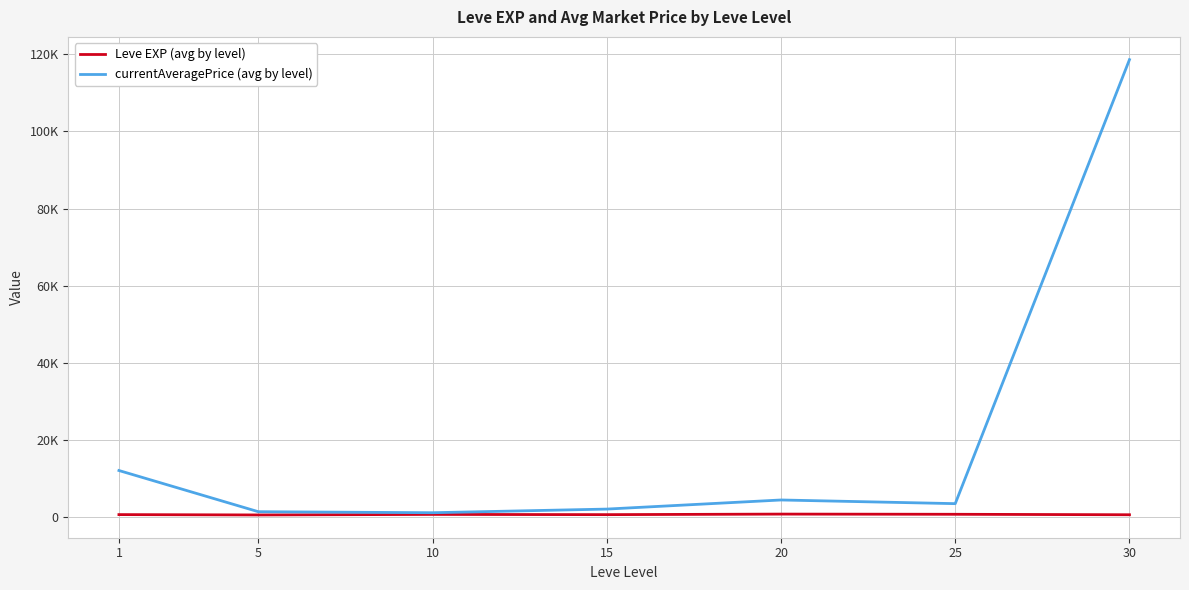

What is the average value of the currentAveragePrice (avg by level) series?

20361.7